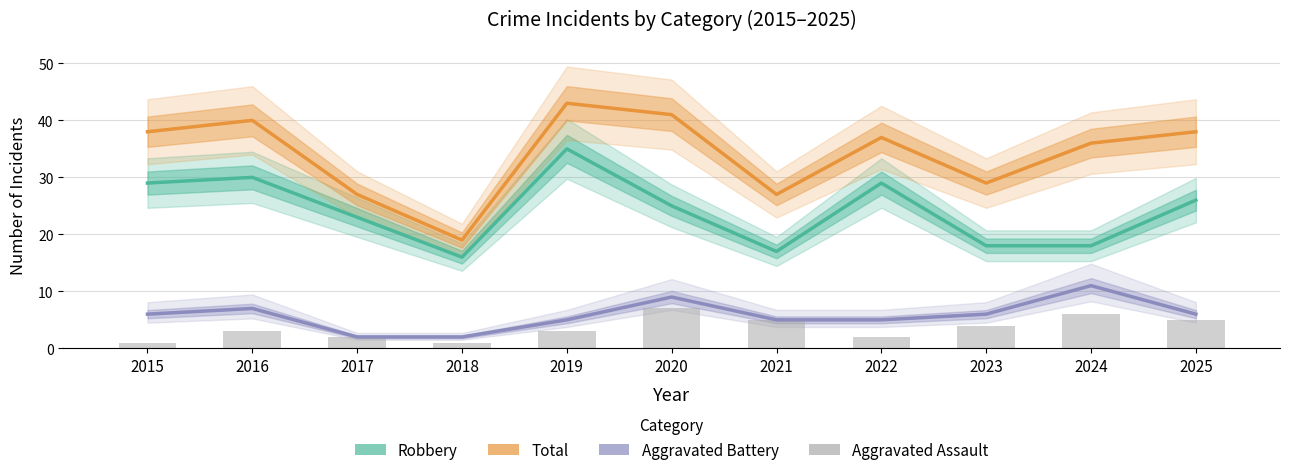

What is the difference between the Total values at 2025 and 2020?

3